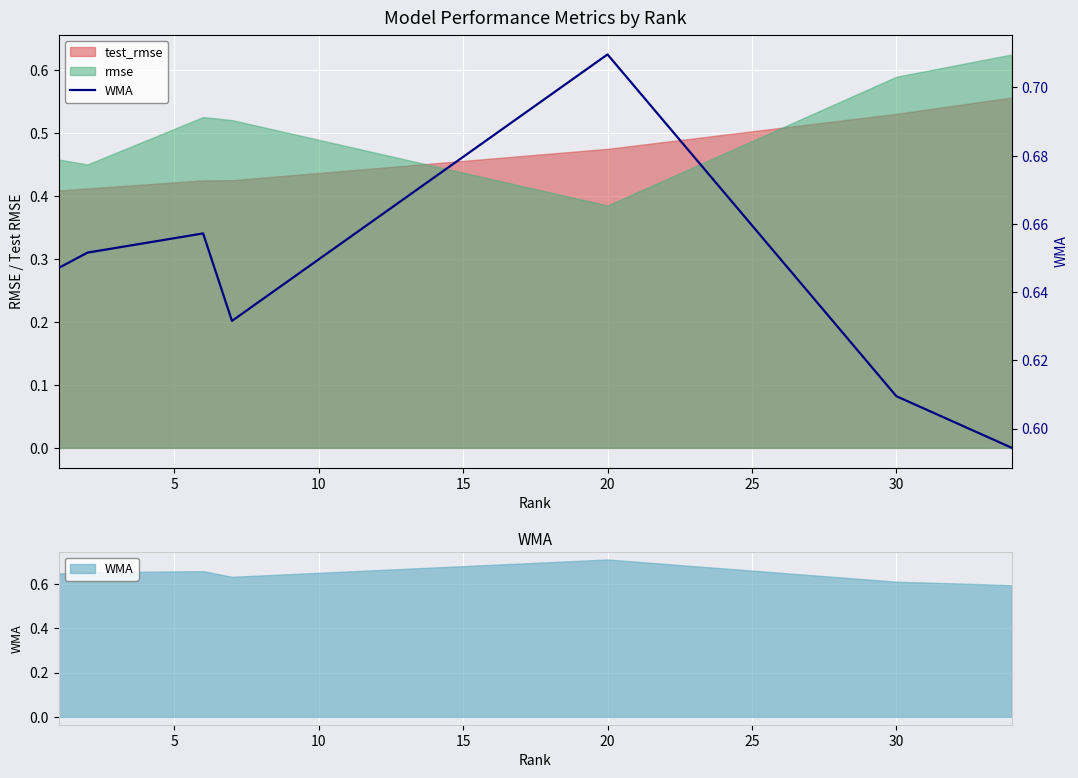

How many categories are shown in the chart?

7